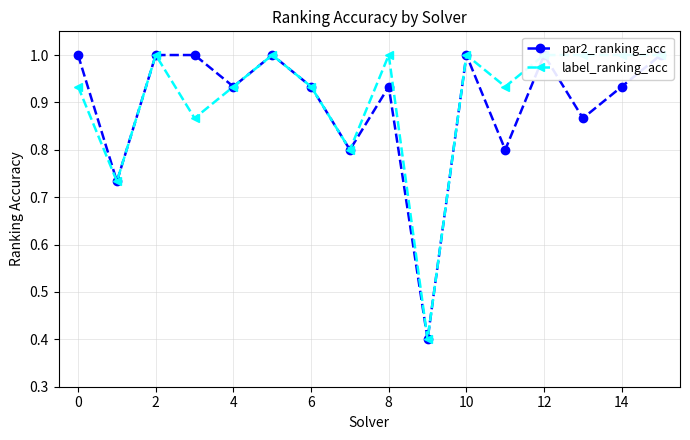

How many label_ranking_acc values are between 0 and 1?

16